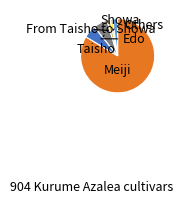

Count the number of slices in the pie.

6